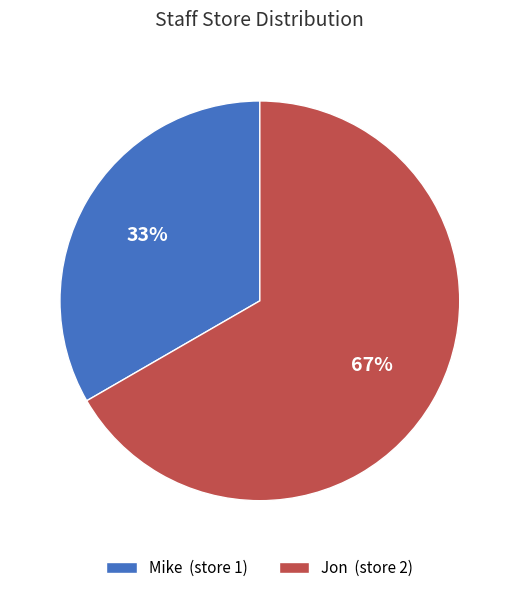

Combined, do Mike (store 1) and Jon (store 2) account for over 50%?

Yes